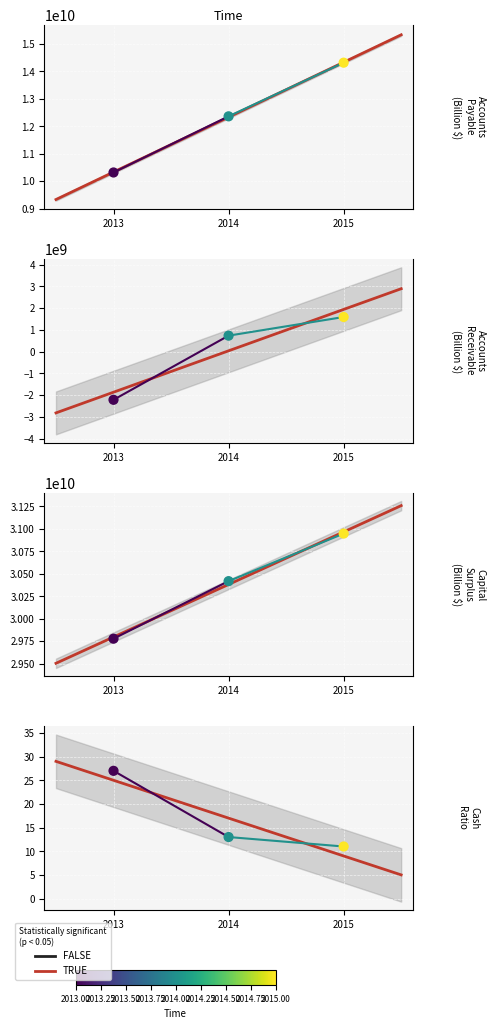

Which series has the largest total across all categories?

Capital Surplus